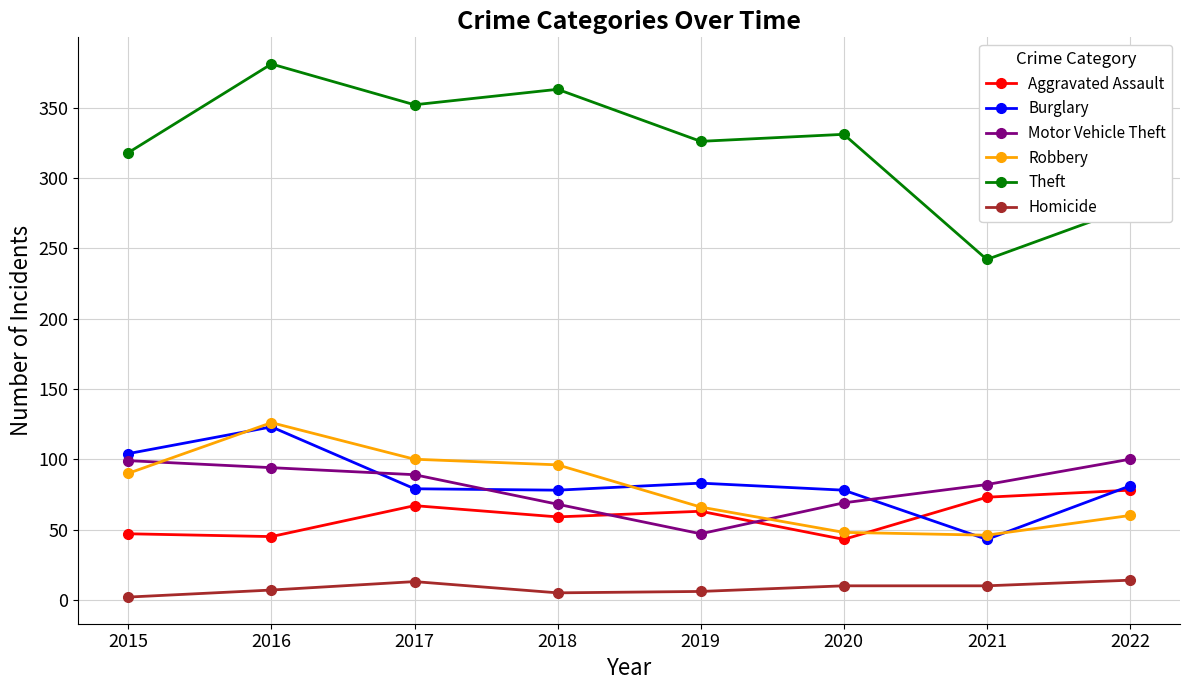

Is it true that Burglary equals 194 at 2016?

False